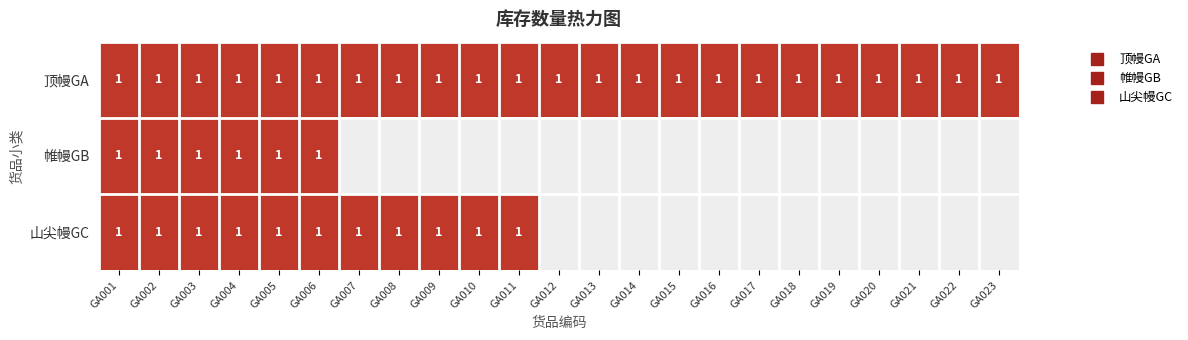

The value of 山尖幔GC at 14 is 0. True or false?

False